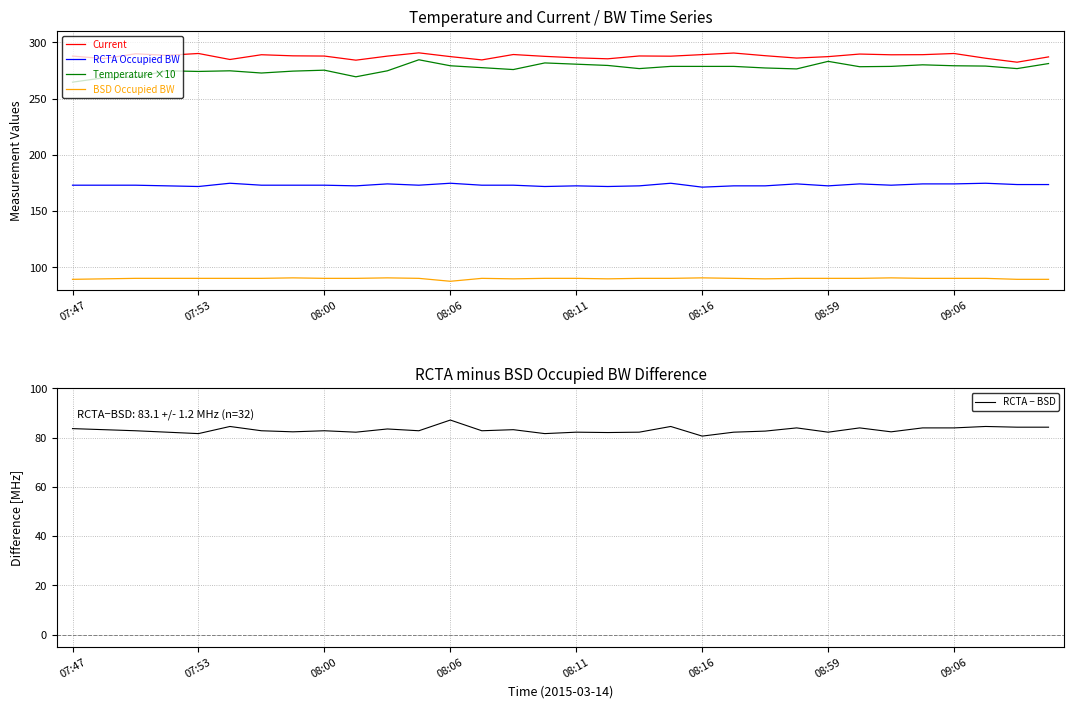

True or false: Temperature ×10 and RCTA Occupied BW intersect in this chart.

False